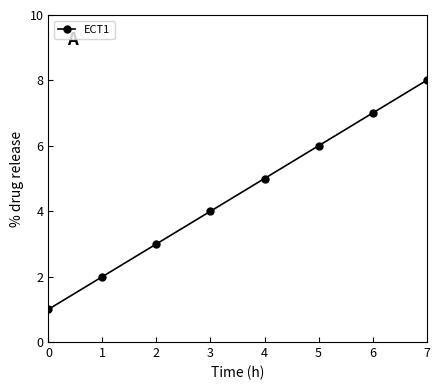

What is the change in value from 1 to 5?

+4